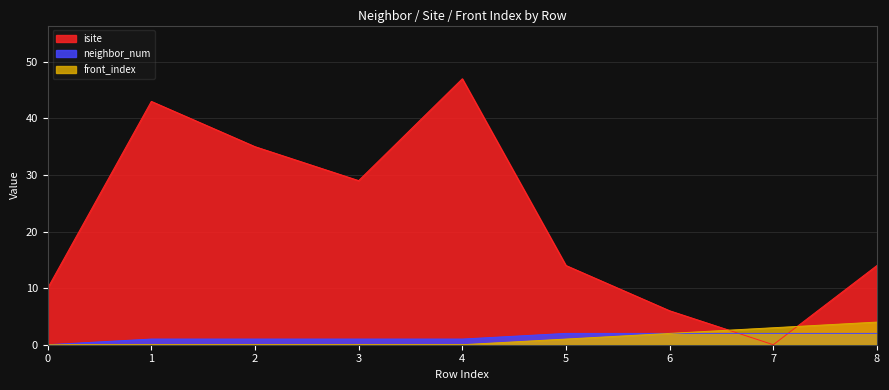

True or false: neighbor_num has more than 2 points higher than both neighbors.

False